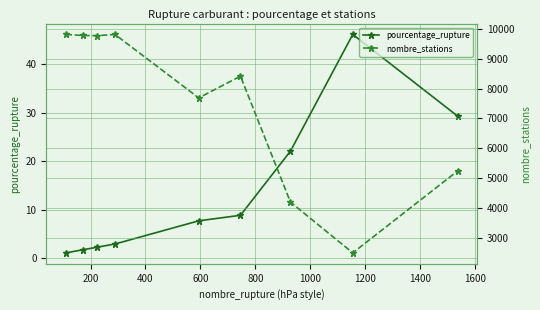

How many values in the nombre_stations series exceed 8414?

4